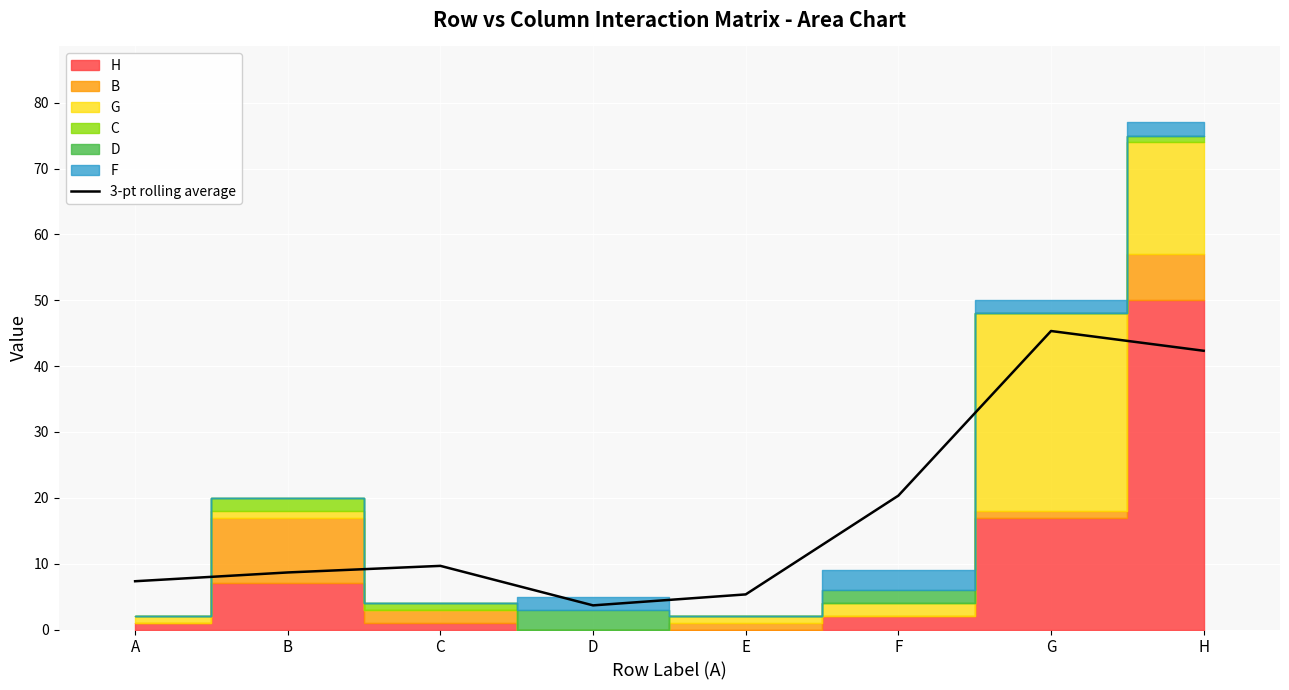

What is the minimum value for 3-pt rolling average?

3.7